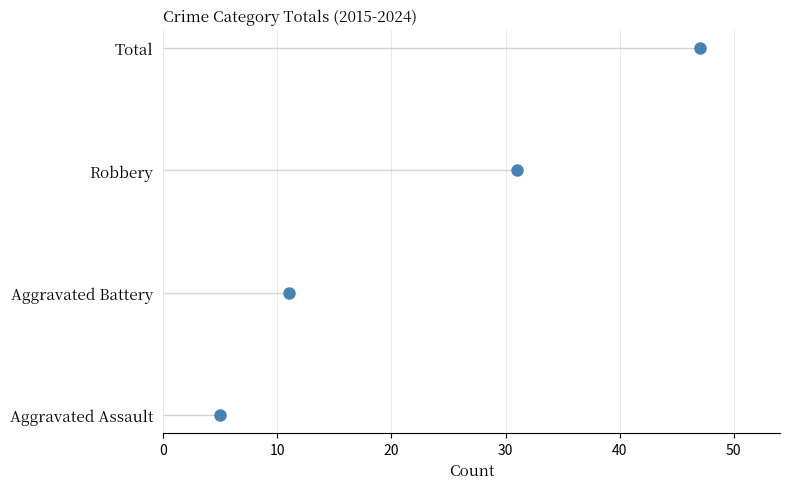

The value at 20 is 0. True or false?

False